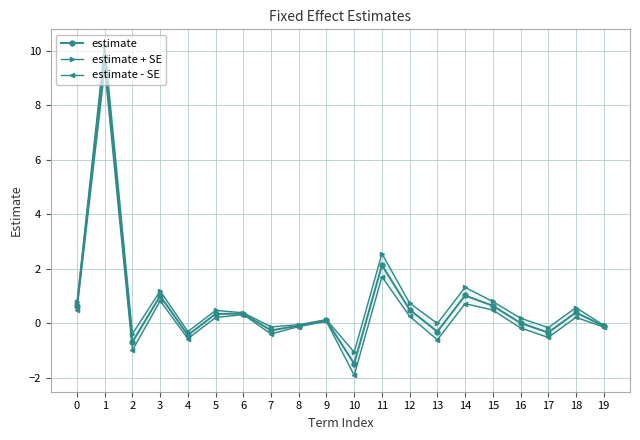

Reading left to right, transcribe all the data shown in this chart.

estimate: 0=0.6	1=9.8	2=-0.7	3=1.0	4=-0.4	5=0.3	6=0.3	7=-0.3	8=-0.1	9=0.1	10=-1.5	11=2.1	12=0.5	13=-0.3	14=1.0	15=0.6	16=0.0	17=-0.3	18=0.4	19=-0.1
estimate + SE: 0=0.8	1=10.2	2=-0.4	3=1.2	4=-0.3	5=0.5	6=0.4	7=-0.1	8=-0.1	9=0.1	10=-1.1	11=2.6	12=0.7	13=-0.0	14=1.3	15=0.8	16=0.2	17=-0.2	18=0.6	19=-0.1
estimate - SE: 0=0.5	1=9.3	2=-1.0	3=0.8	4=-0.6	5=0.2	6=0.3	7=-0.4	8=-0.1	9=0.1	10=-1.9	11=1.7	12=0.2	13=-0.6	14=0.7	15=0.5	16=-0.2	17=-0.5	18=0.2	19=-0.1